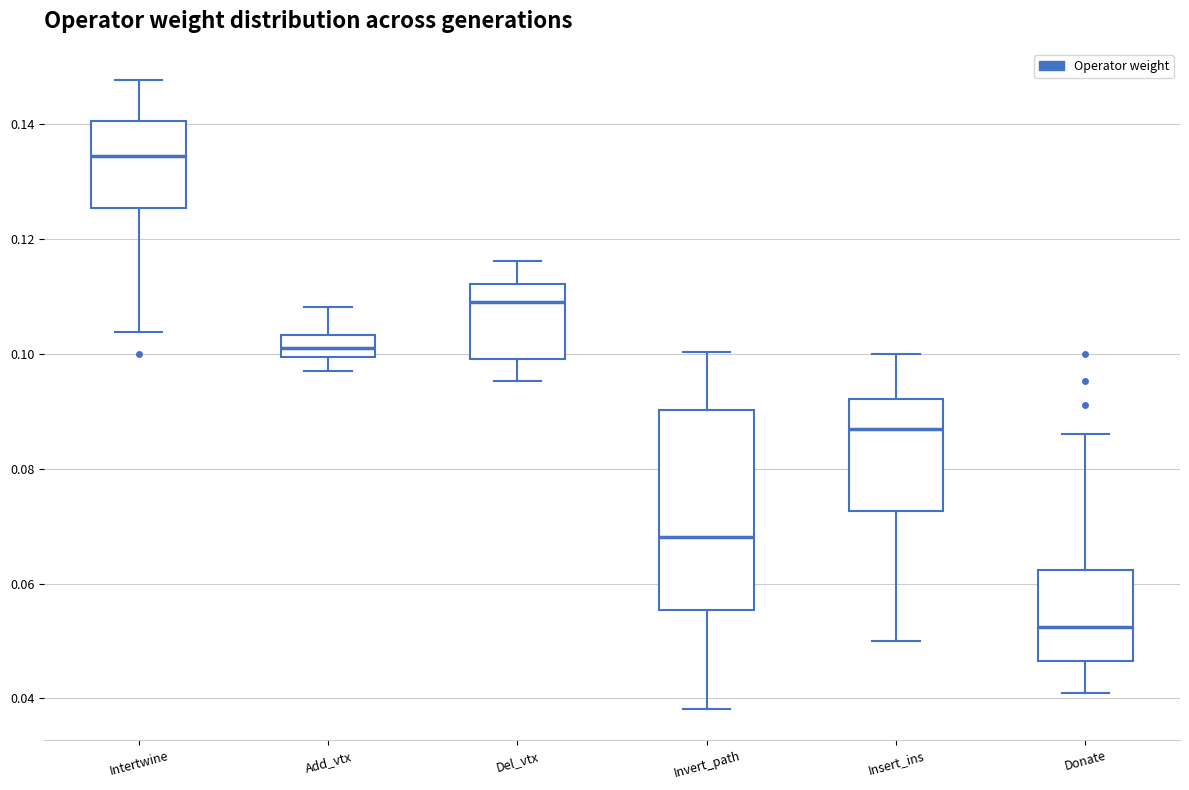

Where does the median line of the box for Donate sit on the y-axis? The values are not printed on the chart, so give them approximately, as read against the axis.

0.052